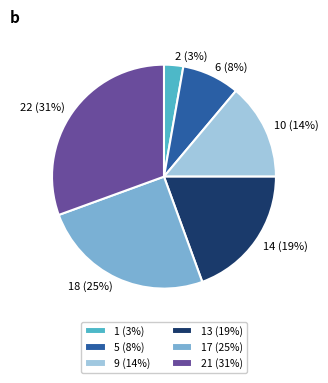

To the nearest percent, what is the average slice percentage?

17%